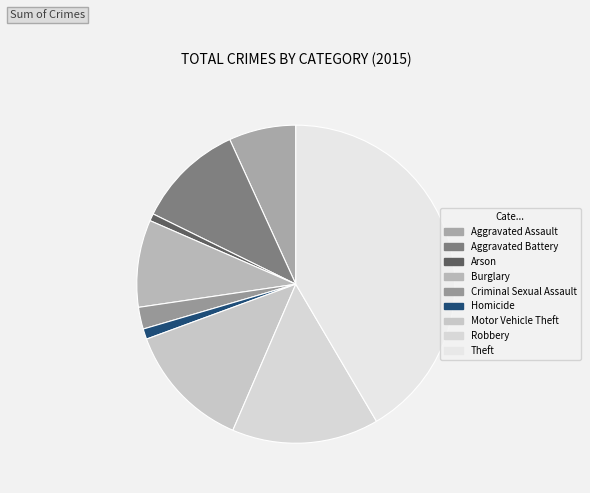

What is the total percentage of Criminal Sexual Assault and Aggravated Battery?

13.1%